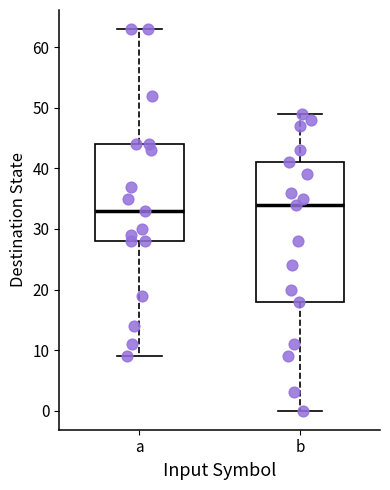

Which box's median line is the lowest?

a